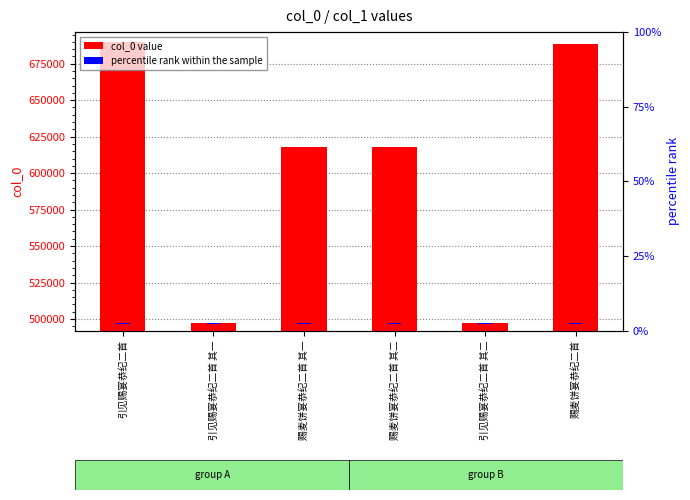

What is the label of the 5th bar from the right?

引见赐宴恭纪二首 其一